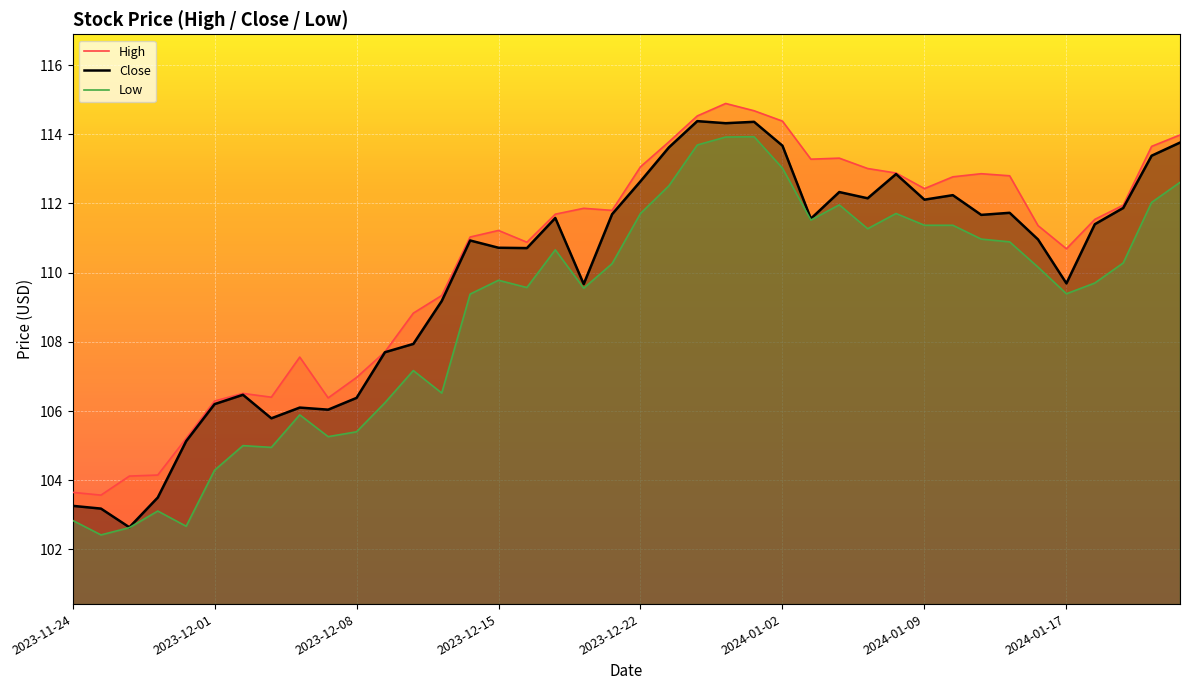

How many lines are shown in the chart?

3